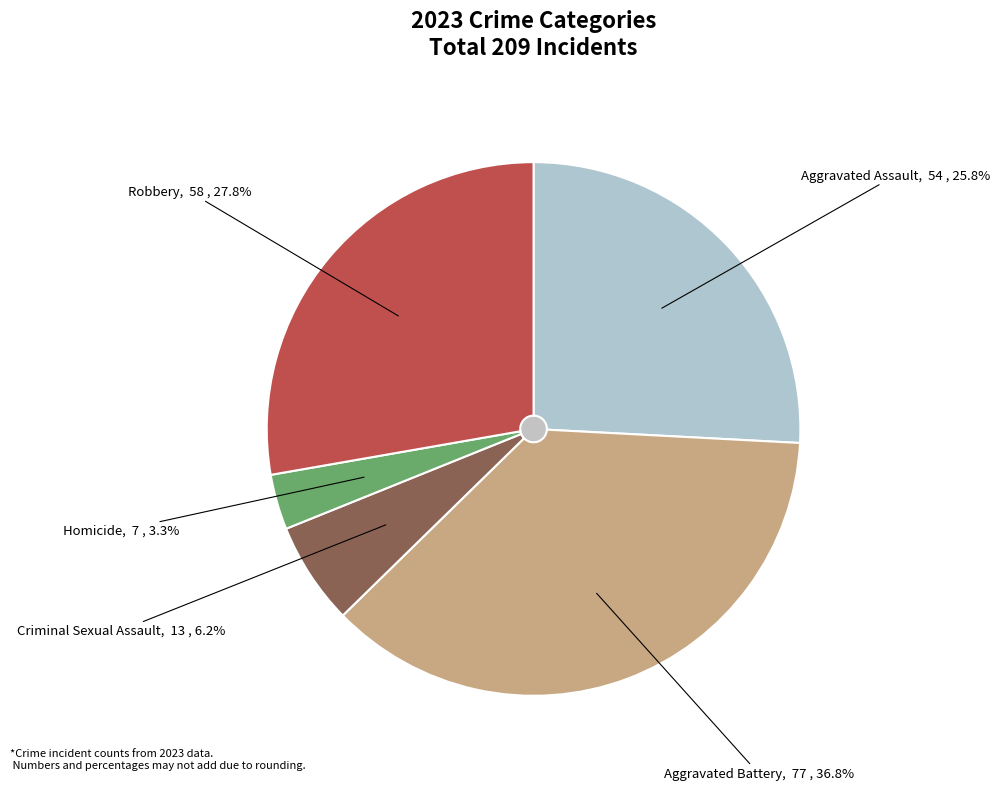

Is the sum of Aggravated Assault and Homicide greater than half?

No